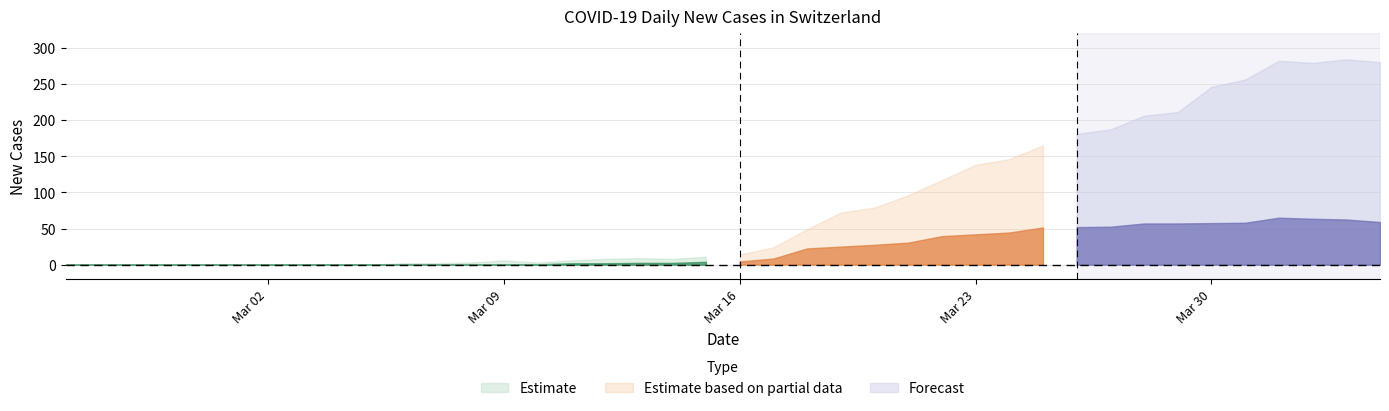

What is the total value across all series at 11?

5